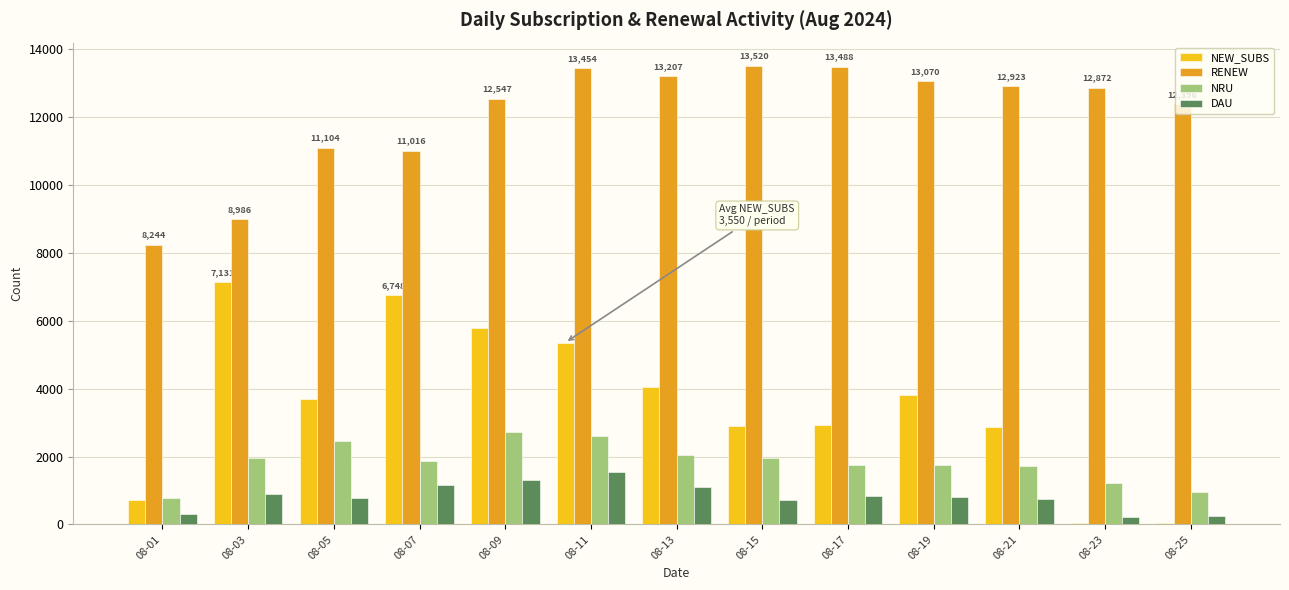

How many values in the RENEW series are below 12872?

6